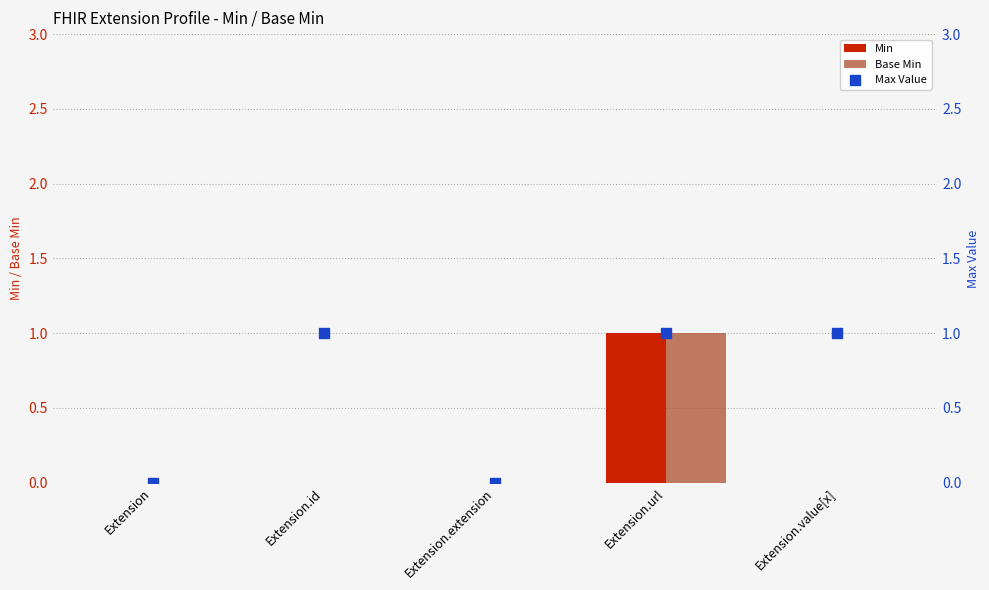

What are all the series names shown in the legend?

Min, Base Min, Max Value